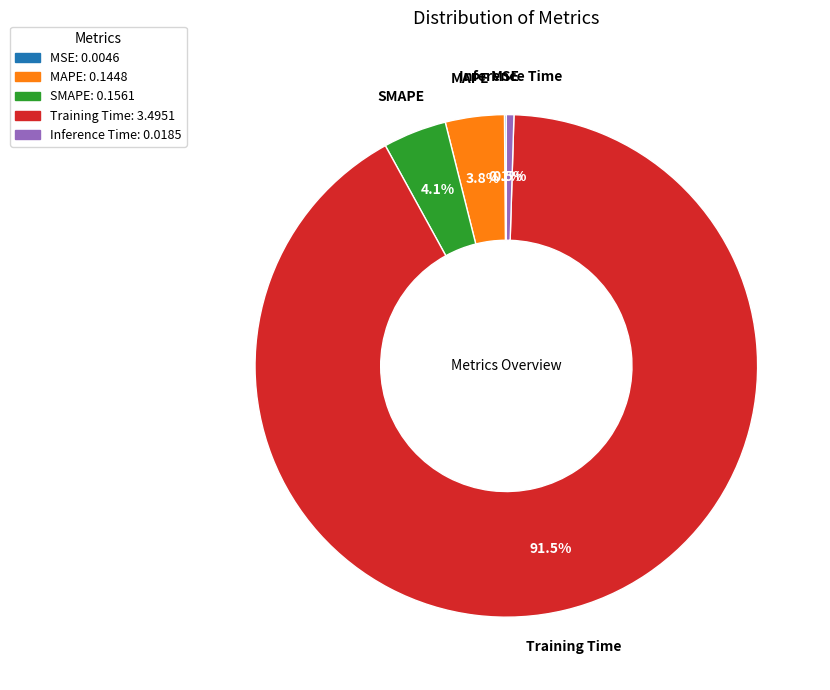

What percentage do Inference Time: 0.0185 and Training Time: 3.4951 together represent?

92.0%